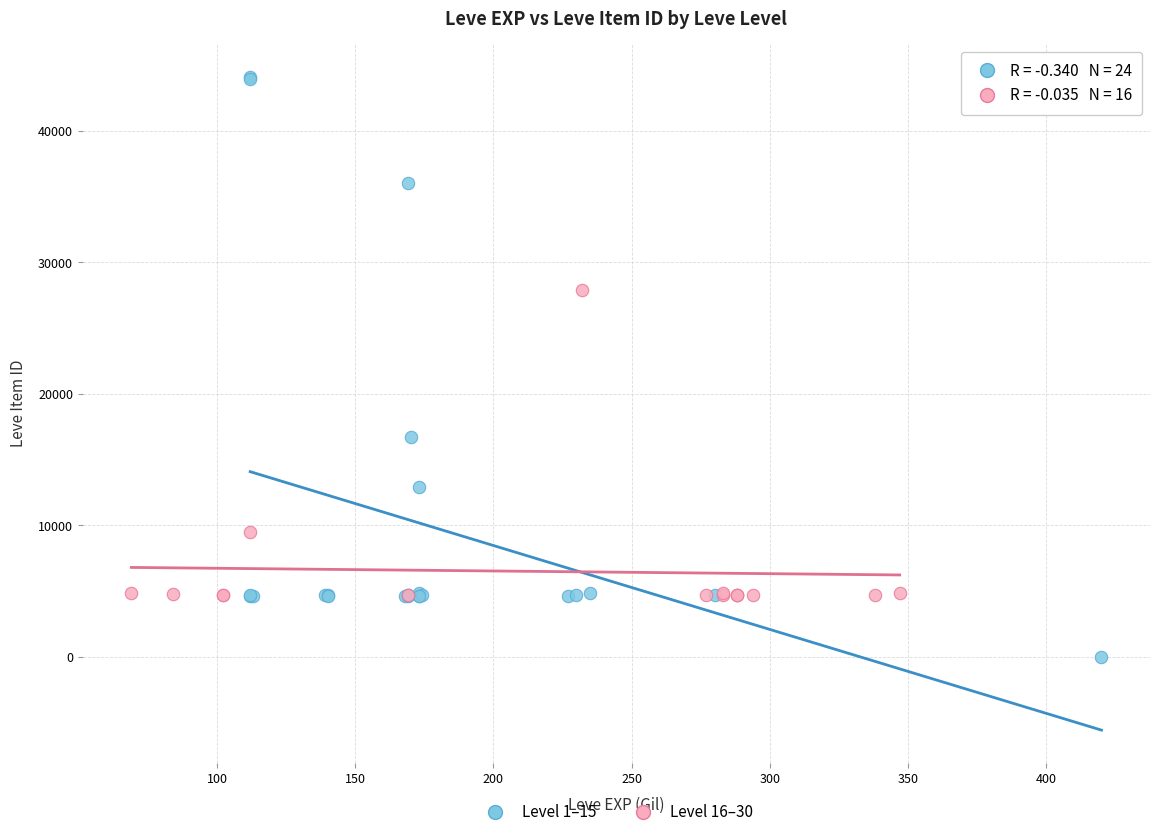

Which series has the largest Y range (max minus min)?

Level 1–15